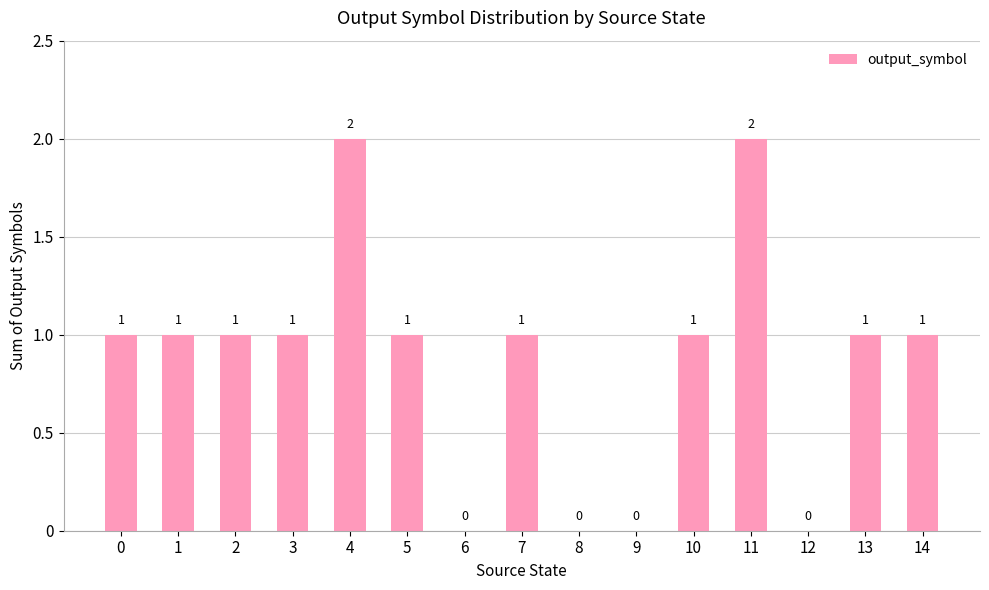

What is the change in value from 3 to 4?

+1